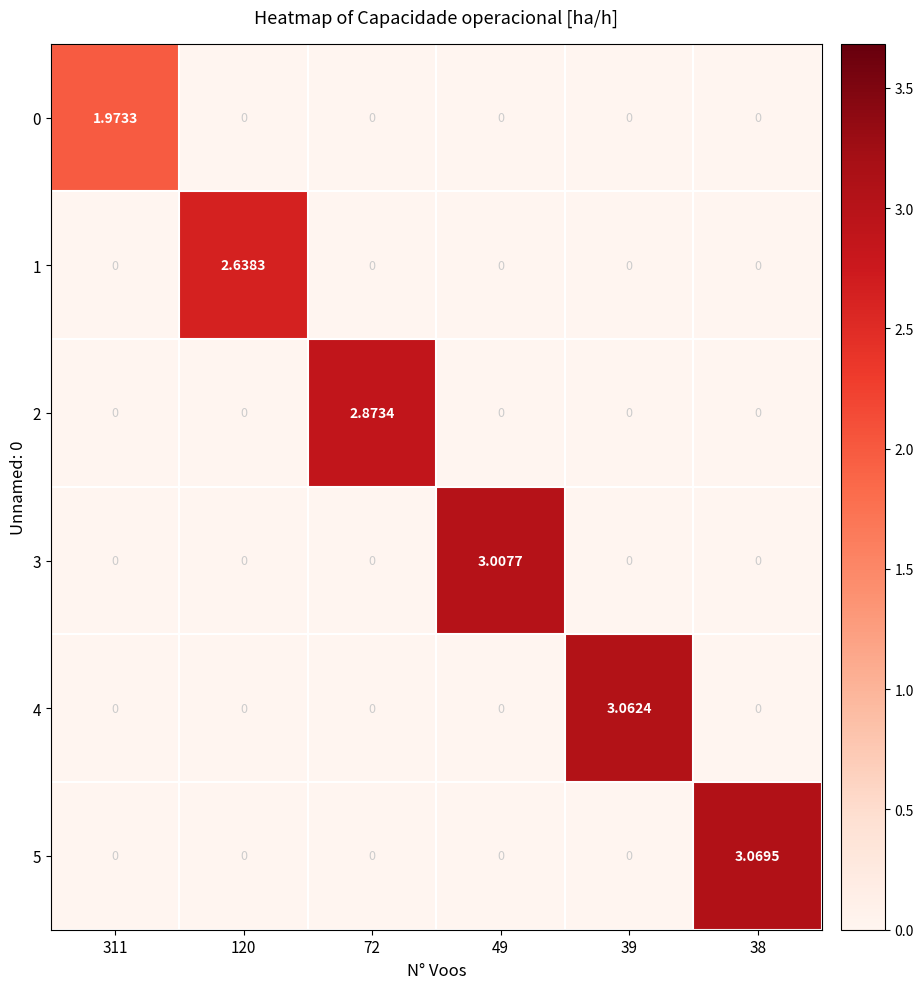

Which series has the largest range (max minus min)?

5